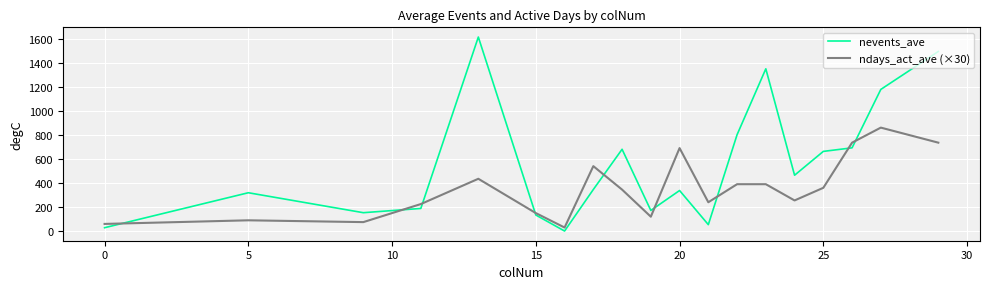

How many values in the nevents_ave series are below 346?

9